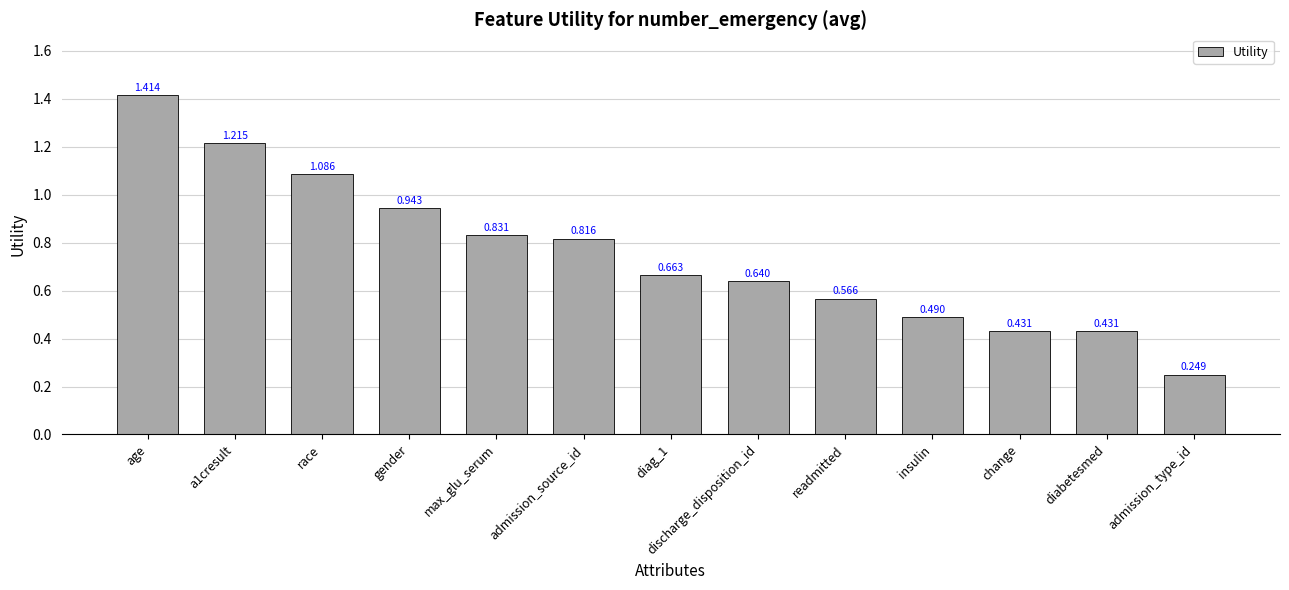

What is the label of the 13th bar from the left?

admission_type_id